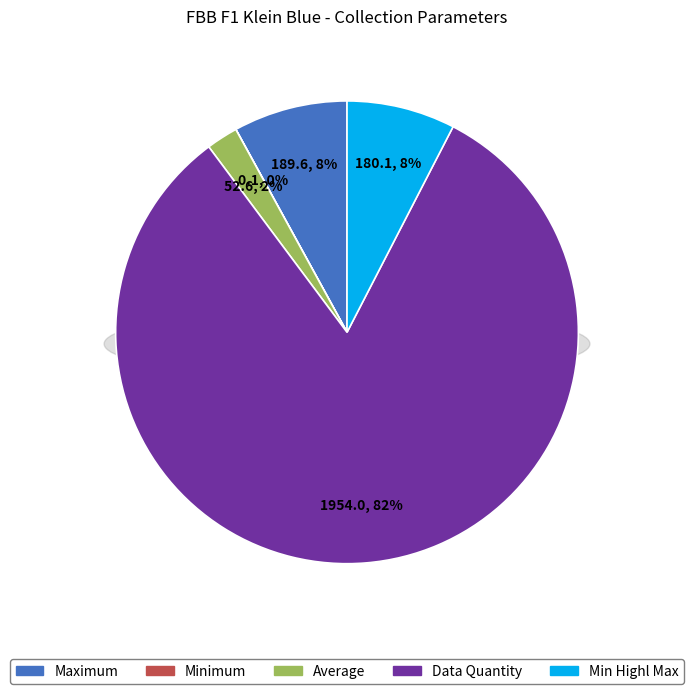

What percentage do Min Highl Max and Minimum together represent?

7.6%